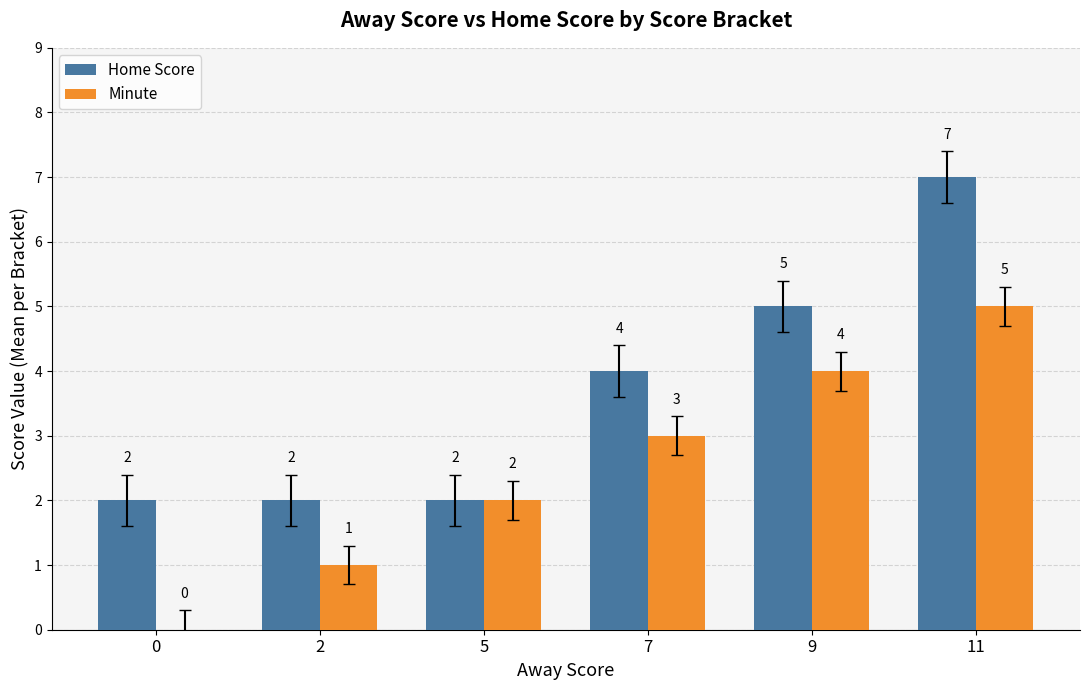

How many series are shown in this chart?

2